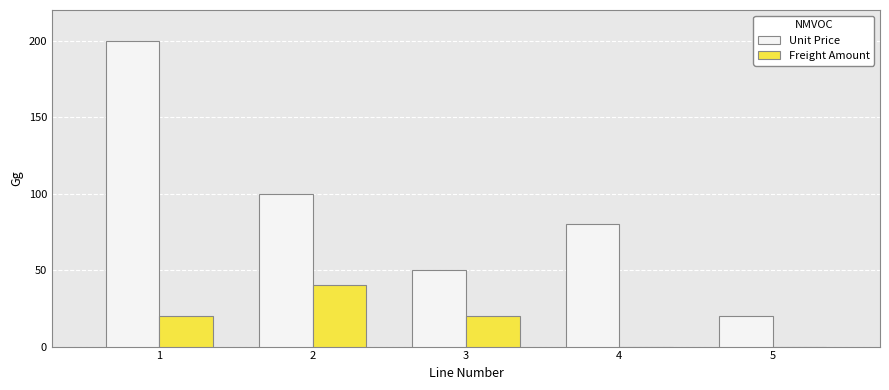

Which series changed the most between 1 and 3?

Unit Price